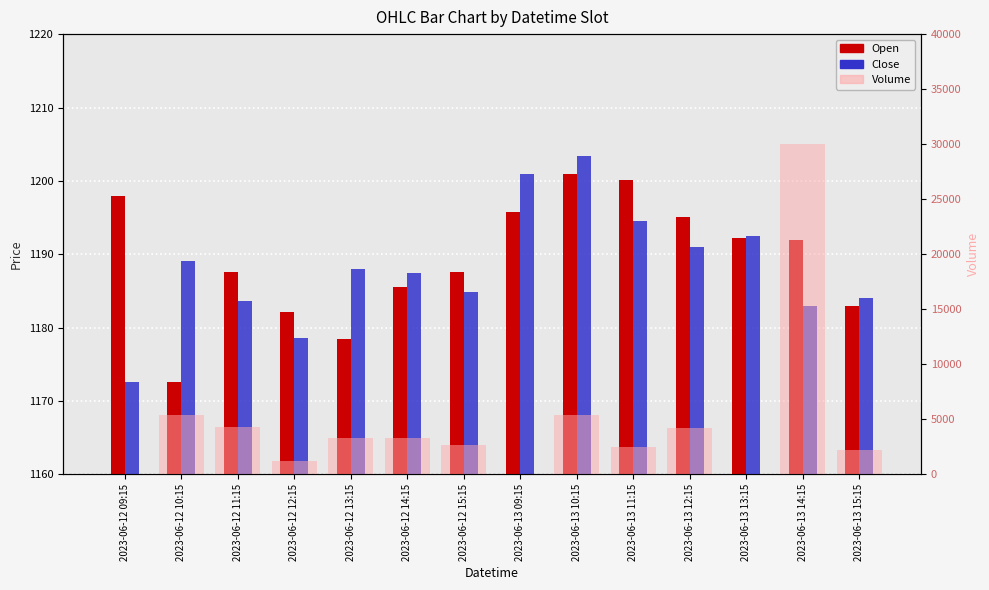

Reading left to right, list all the values displayed in this chart.

Open: 2023-06-12 09:15=1198.0	2023-06-12 10:15=1172.7	2023-06-12 11:15=1187.6	2023-06-12 12:15=1182.2	2023-06-12 13:15=1178.5	2023-06-12 14:15=1185.5	2023-06-12 15:15=1187.7	2023-06-13 09:15=1195.7	2023-06-13 10:15=1201.0	2023-06-13 11:15=1200.2	2023-06-13 12:15=1195.1	2023-06-13 13:15=1192.2	2023-06-13 14:15=1192.0	2023-06-13 15:15=1182.9
Close: 2023-06-12 09:15=1172.5	2023-06-12 10:15=1189.0	2023-06-12 11:15=1183.7	2023-06-12 12:15=1178.6	2023-06-12 13:15=1188.0	2023-06-12 14:15=1187.5	2023-06-12 15:15=1184.9	2023-06-13 09:15=1200.9	2023-06-13 10:15=1203.3	2023-06-13 11:15=1194.6	2023-06-13 12:15=1191.0	2023-06-13 13:15=1192.5	2023-06-13 14:15=1183.0	2023-06-13 15:15=1184.0
Volume: 2023-06-12 09:15=0.0	2023-06-12 10:15=5406.0	2023-06-12 11:15=4315.0	2023-06-12 12:15=1181.0	2023-06-12 13:15=3349.0	2023-06-12 14:15=3316.0	2023-06-12 15:15=2685.0	2023-06-13 09:15=0.0	2023-06-13 10:15=5377.0	2023-06-13 11:15=2522.0	2023-06-13 12:15=4254.0	2023-06-13 13:15=0.0	2023-06-13 14:15=30012.0	2023-06-13 15:15=2185.0